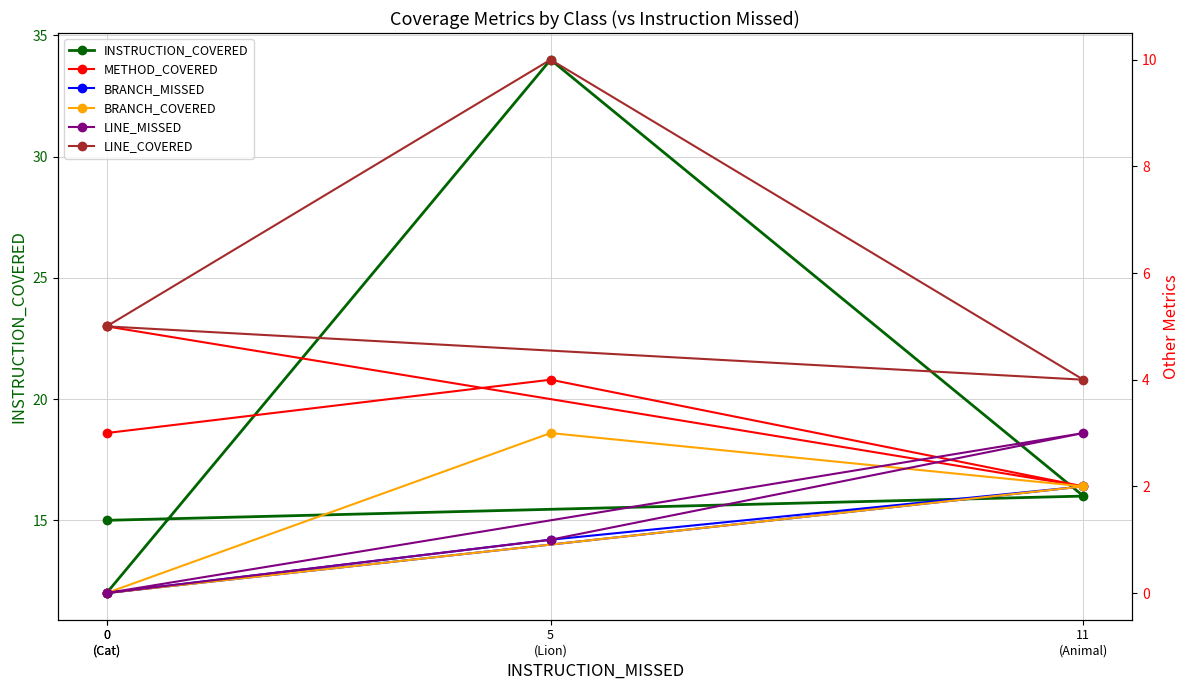

What is the highest value of the LINE_MISSED series?

3